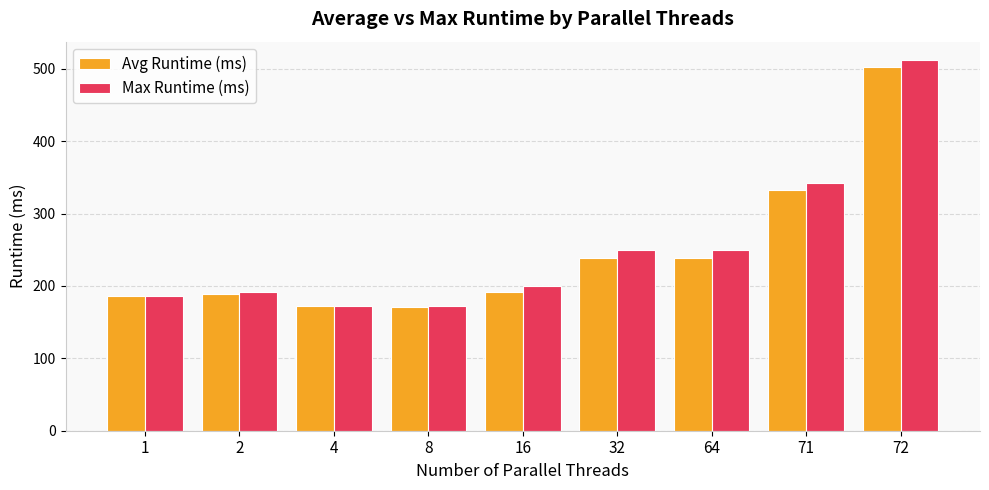

How many data points in Max Runtime (ms) are above 199?

5